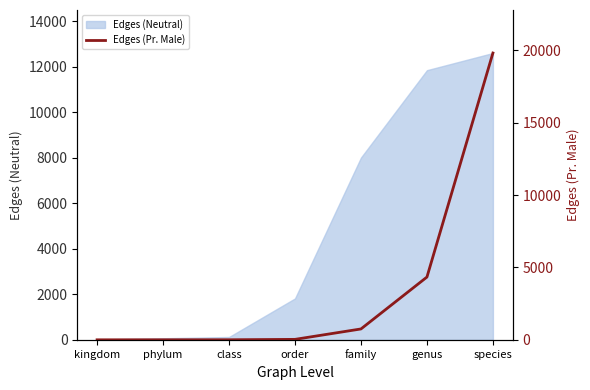

Is it true that the value at species is 29765?

False